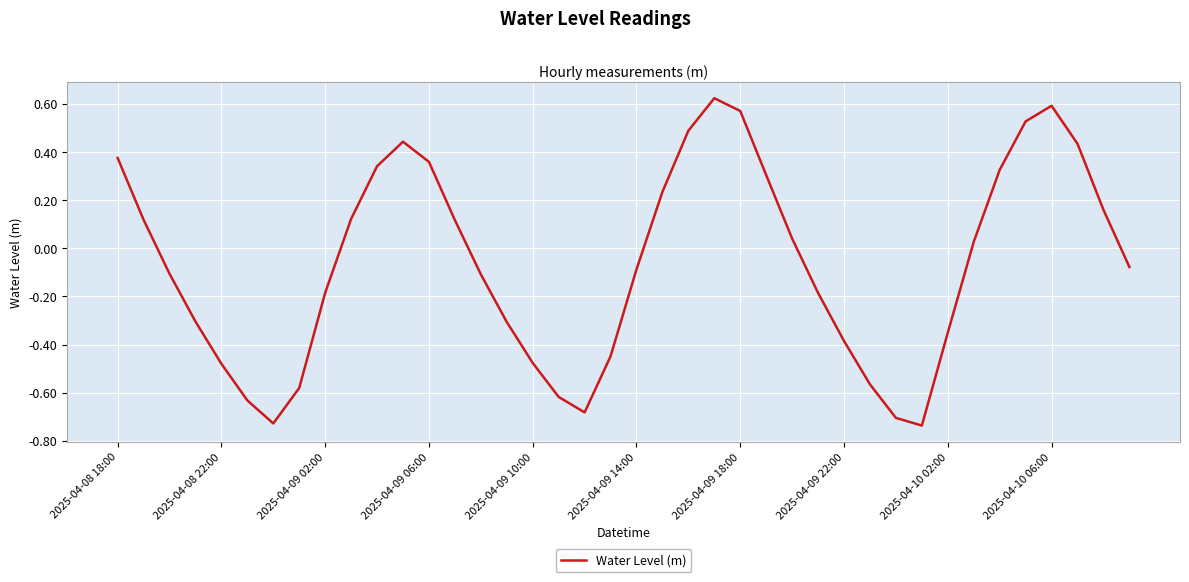

What is the difference between the maximum and minimum values?

1.4